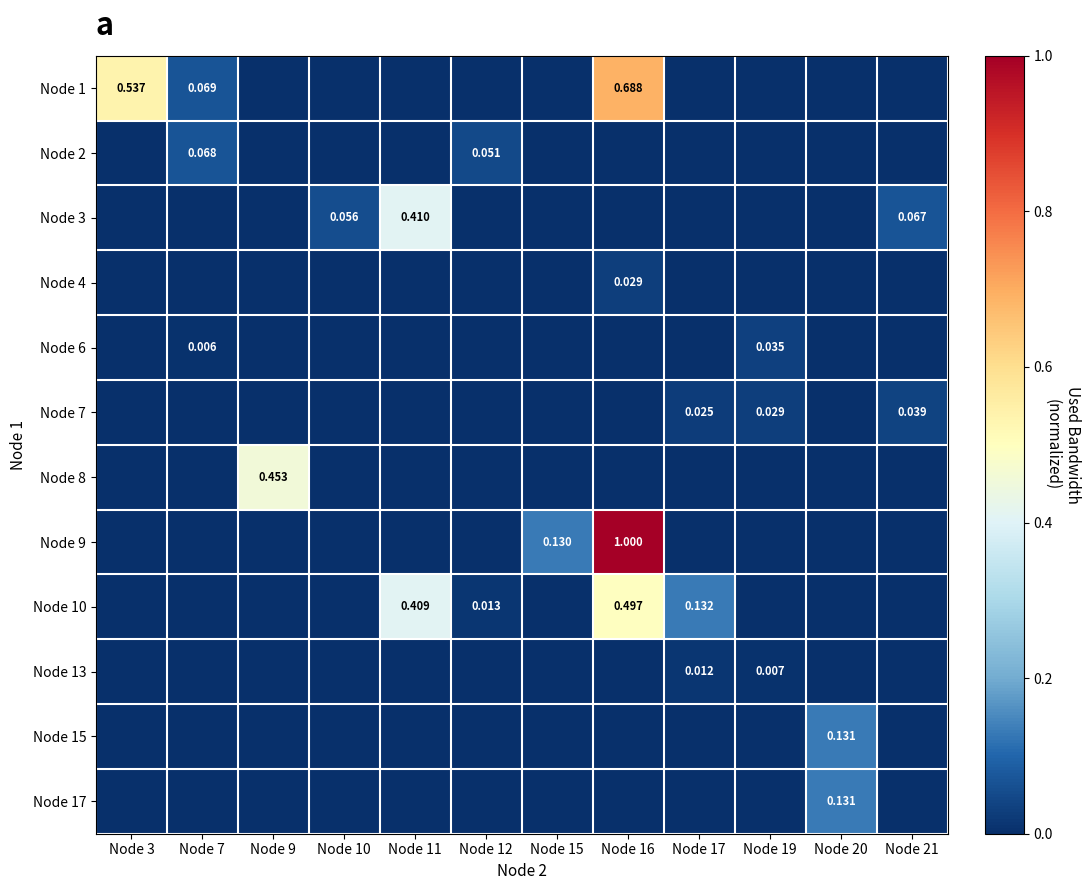

Which category has the highest value across all series?

Node 16